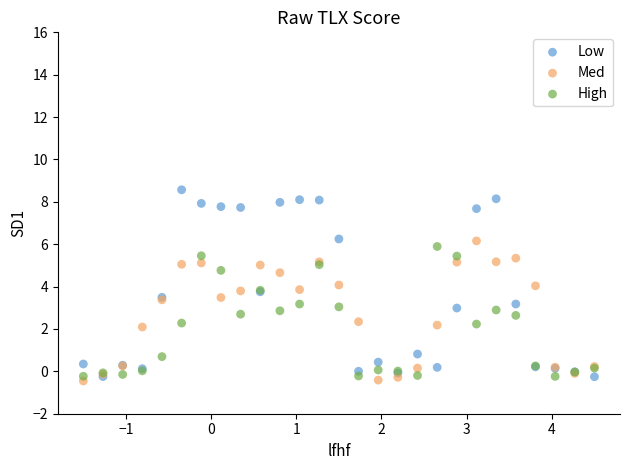

What are all the series names shown in the legend?

Low, Med, High